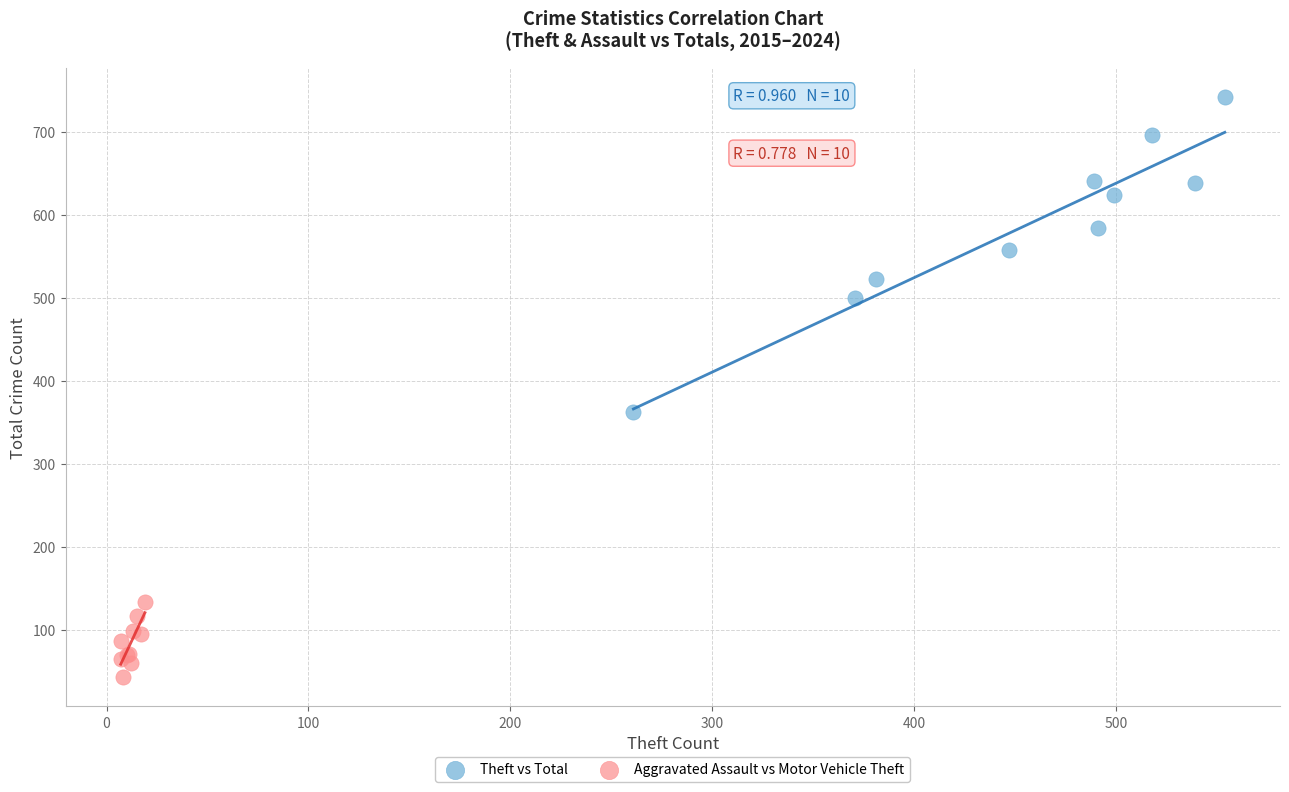

Which series contains the lowest Y value?

Aggravated Assault vs Motor Vehicle Theft